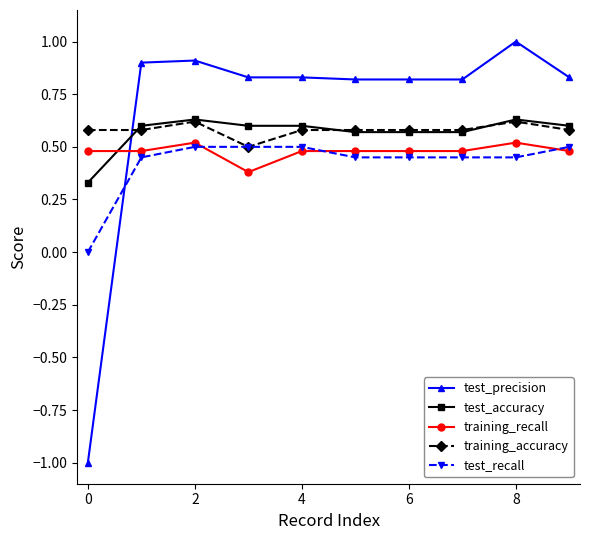

True or false: training_recall and training_accuracy cross at least once.

False